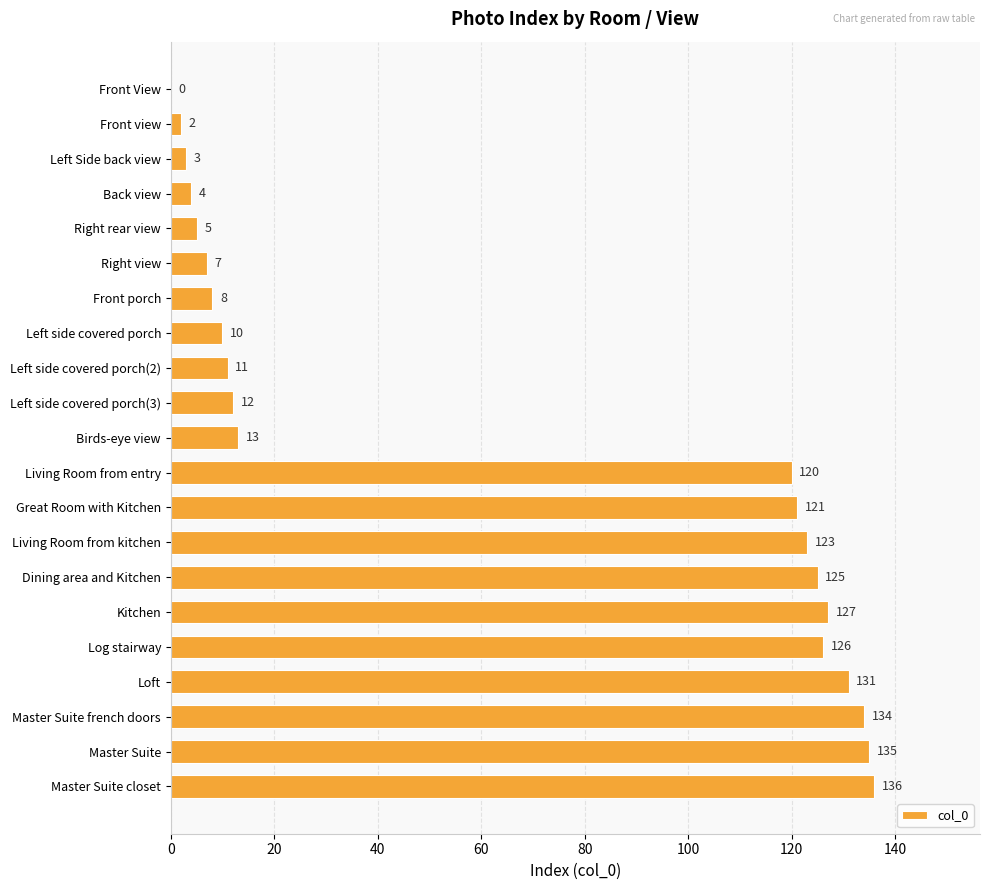

Reading top to bottom, transcribe all the data shown in this chart.

Front View=0	Front view=2	Left Side back view=3	Back view=4	Right rear view=5	Right view=7	Front porch=8	Left side covered porch=10	Left side covered porch(2)=11	Left side covered porch(3)=12	Birds-eye view=13	Living Room from entry=120	Great Room with Kitchen=121	Living Room from kitchen=123	Dining area and Kitchen=125	Kitchen=127	Log stairway=126	Loft=131	Master Suite french doors=134	Master Suite=135	Master Suite closet=136